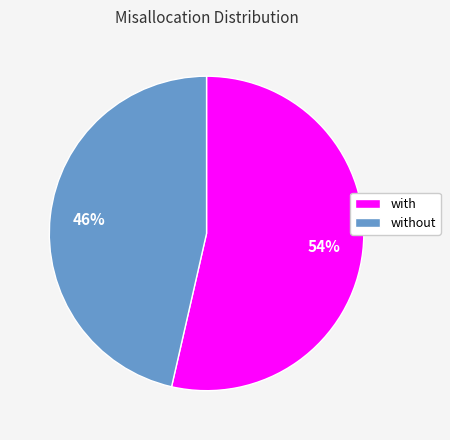

To the nearest percent, what is the average slice percentage?

50%